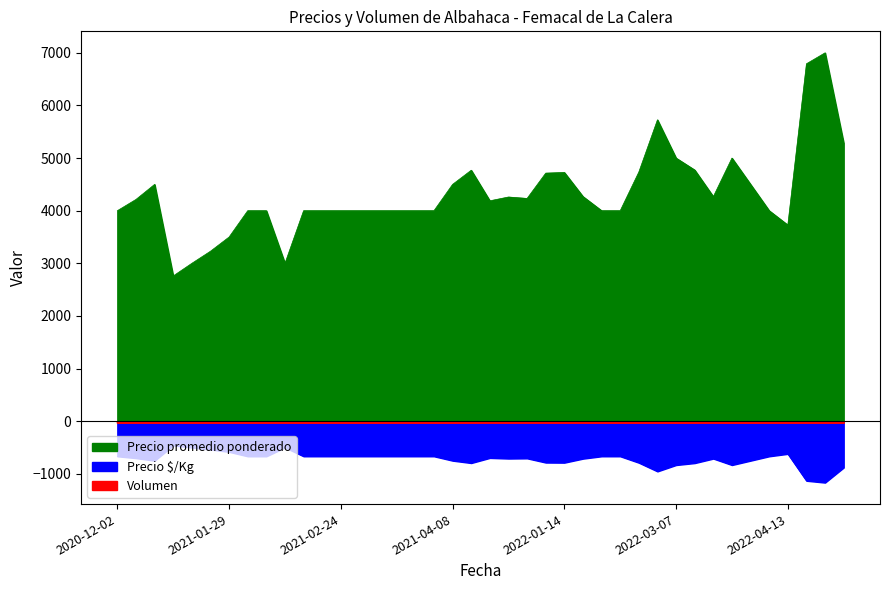

What value does the Precio $/Kg series have at 2022-04-13?

621